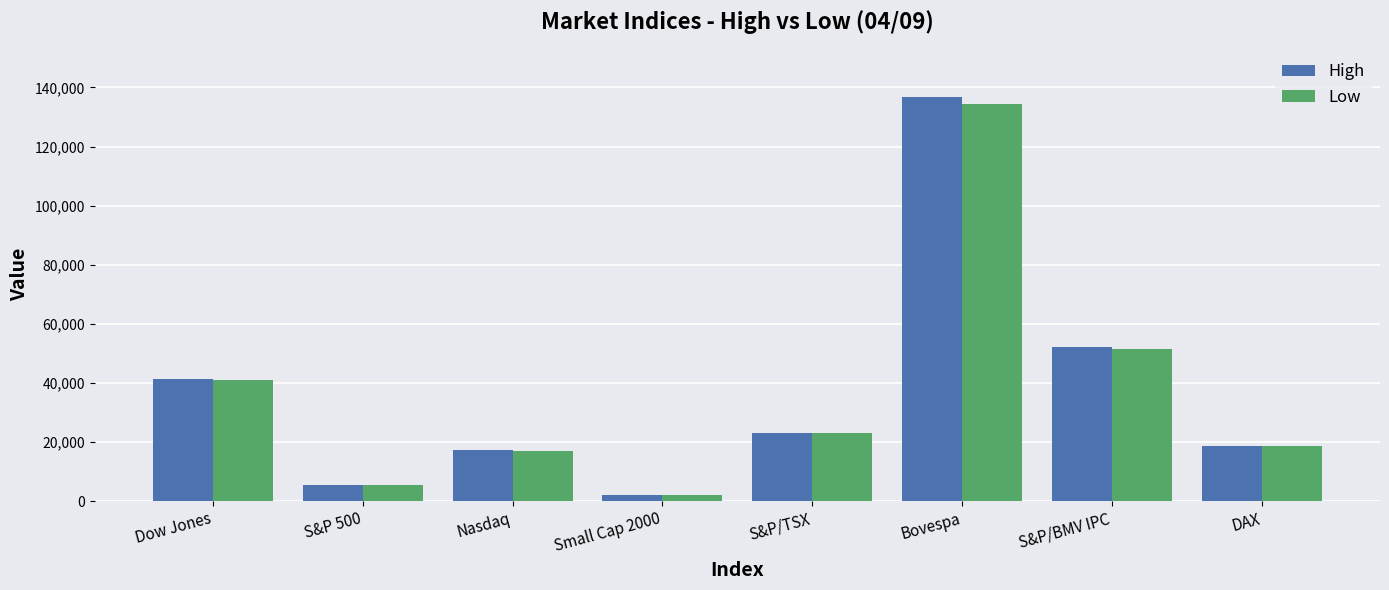

How many categories are shown in the chart?

8